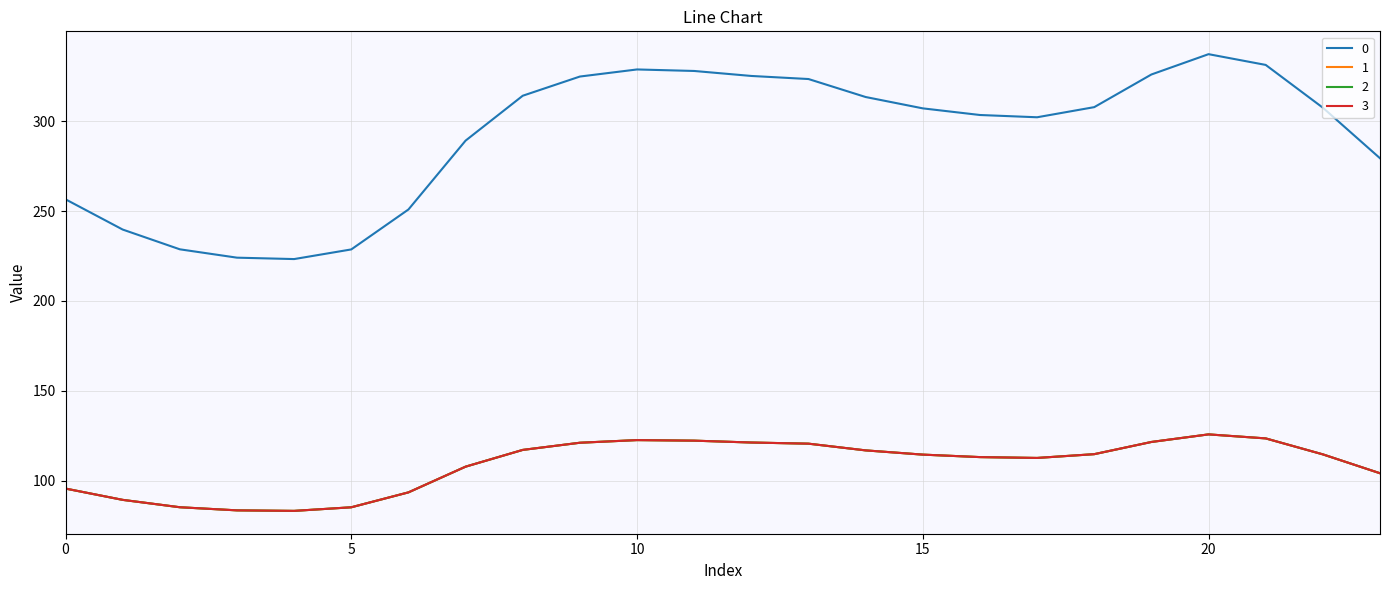

Is this an area chart (filled region under the line)?

No